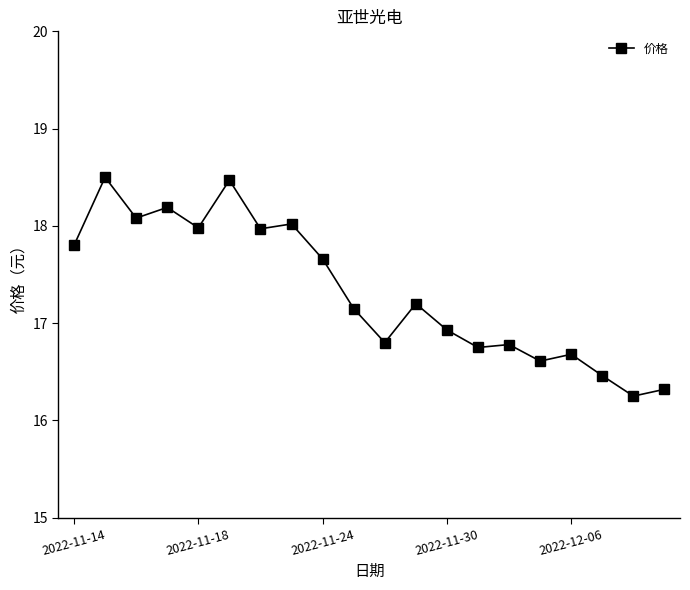

Does the chart display data point markers on the line(s)?

Yes